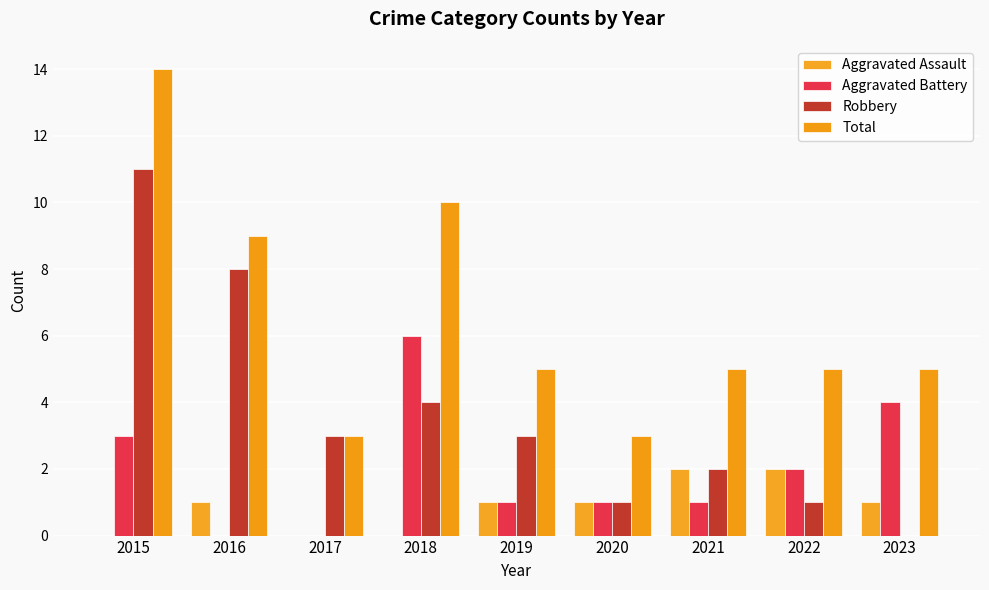

Does the chart contain stacked bars?

No